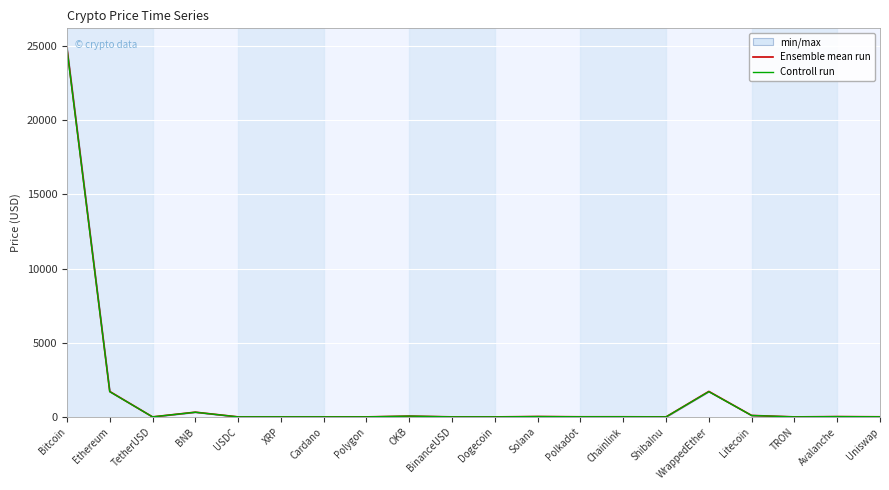

What is the average value of the Controll run series?

1436.6